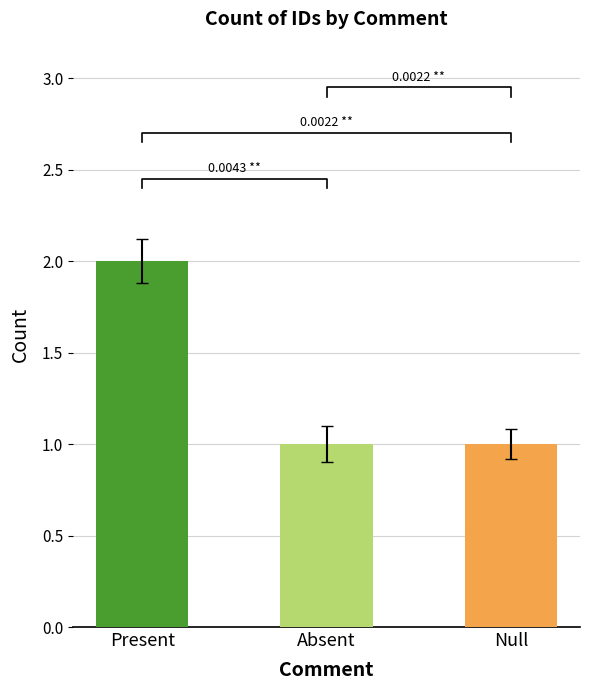

What is the average value?

1